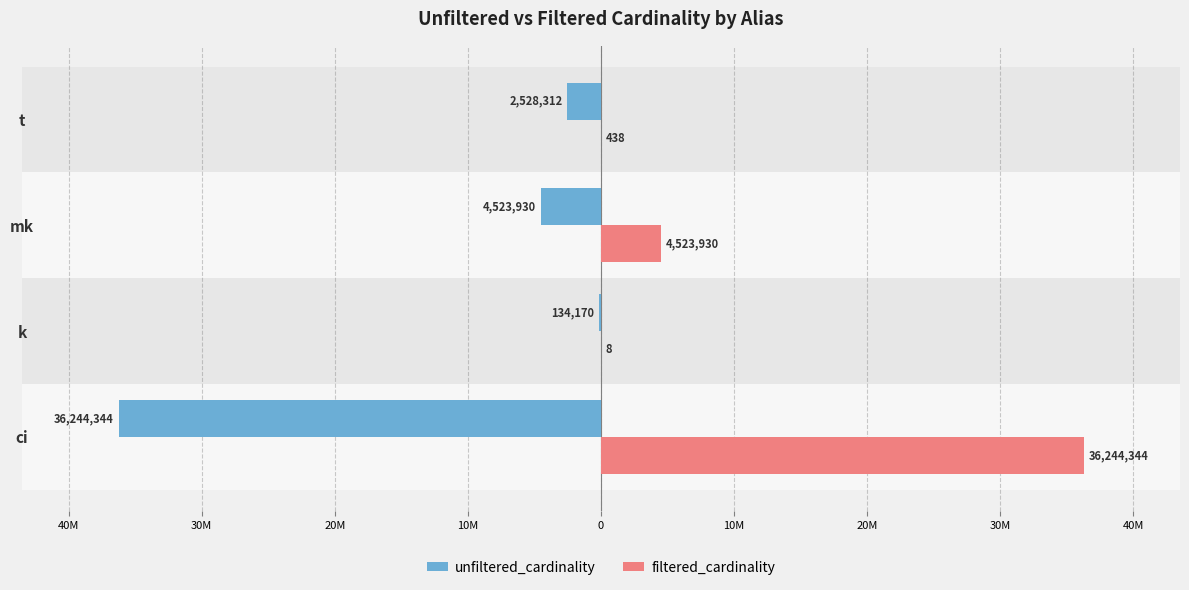

Which series has the widest spread of values?

filtered_cardinality